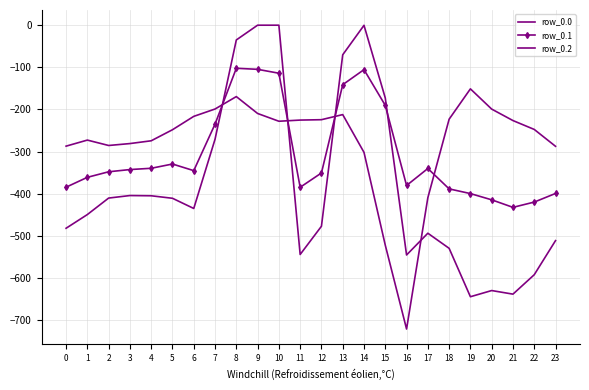

What is the smallest value displayed?

-721.2